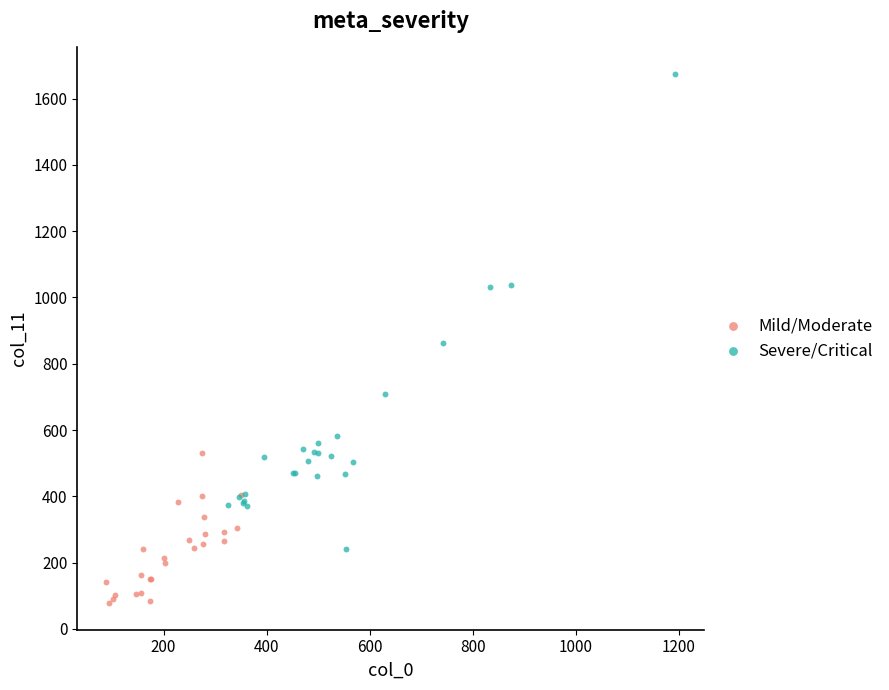

Which series contains the highest Y value?

Severe/Critical